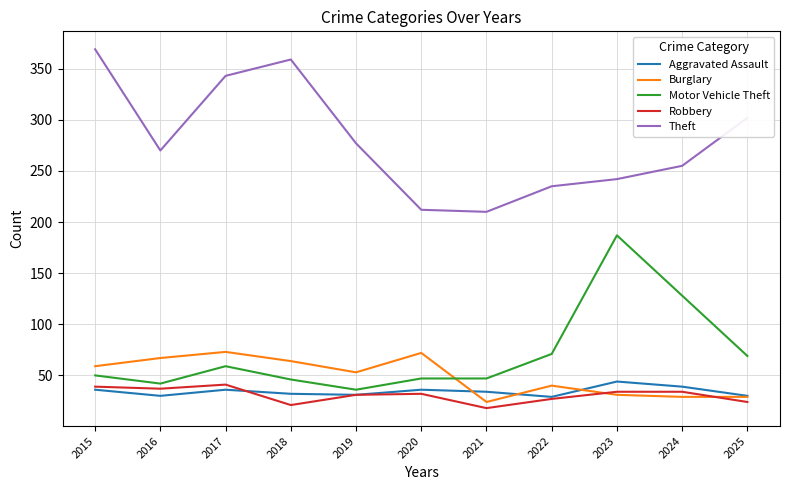

At 2024, list the series in order from largest to smallest.

Theft, Motor Vehicle Theft, Aggravated Assault, Robbery, Burglary